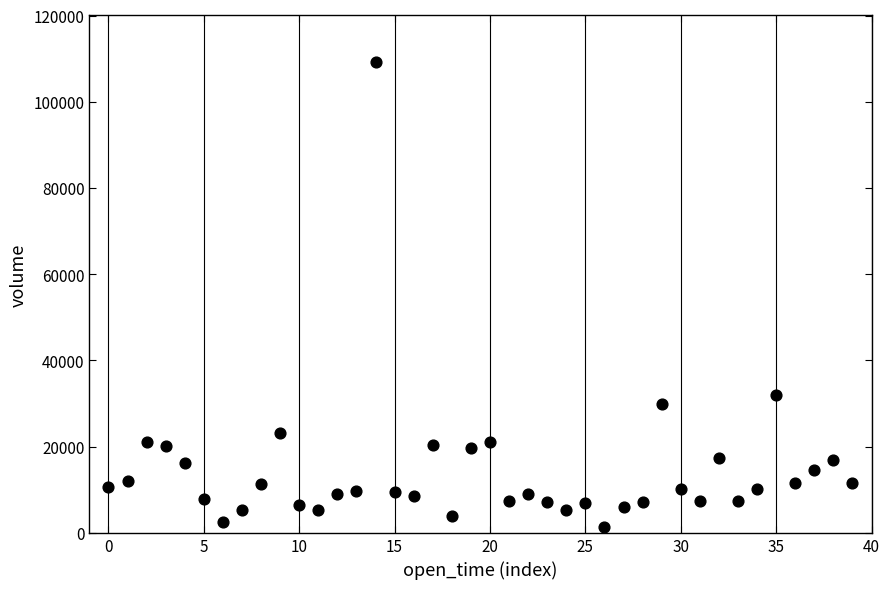

What is the range of Y values (max minus min)?

107713.6